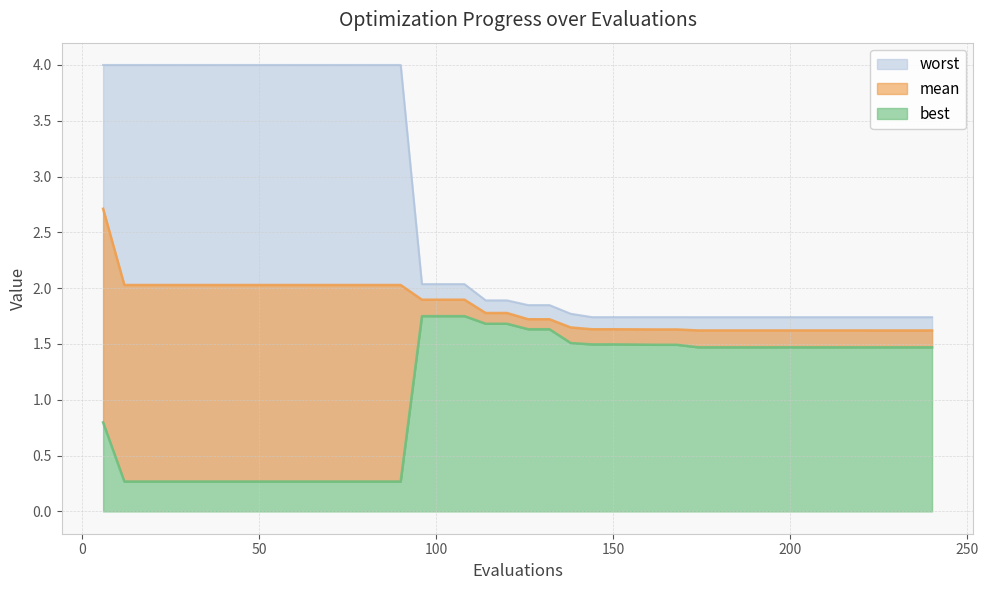

Which series has the largest range (max minus min)?

worst